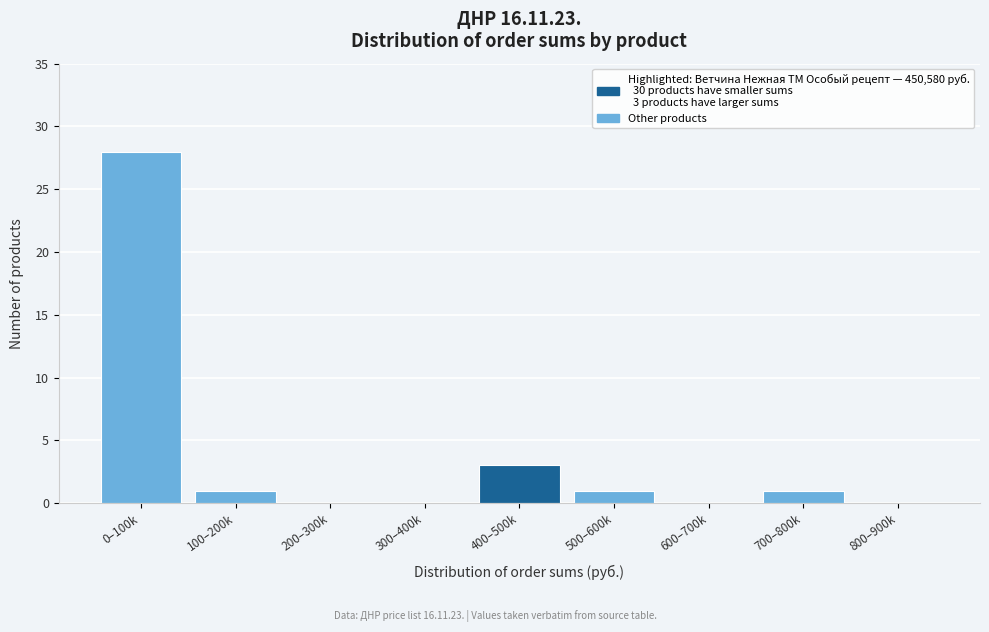

Reading right to left, extract all data points from this chart.

800–900k=0	700–800k=1	600–700k=0	500–600k=1	400–500k=3	300–400k=0	200–300k=0	100–200k=1	0–100k=28